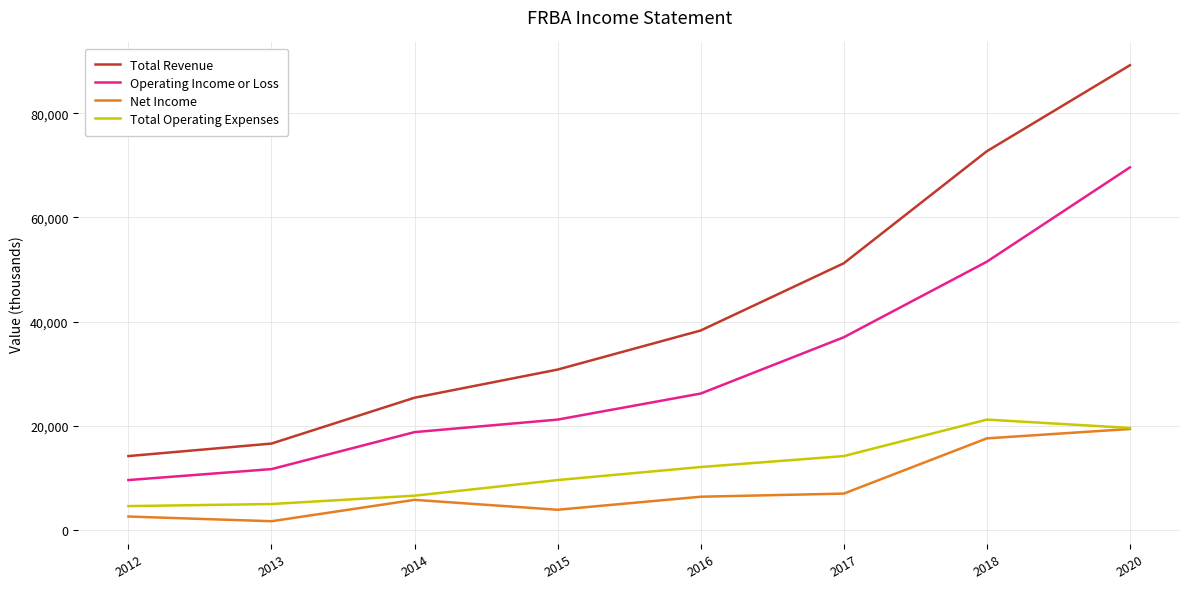

How many series are shown in this chart?

4